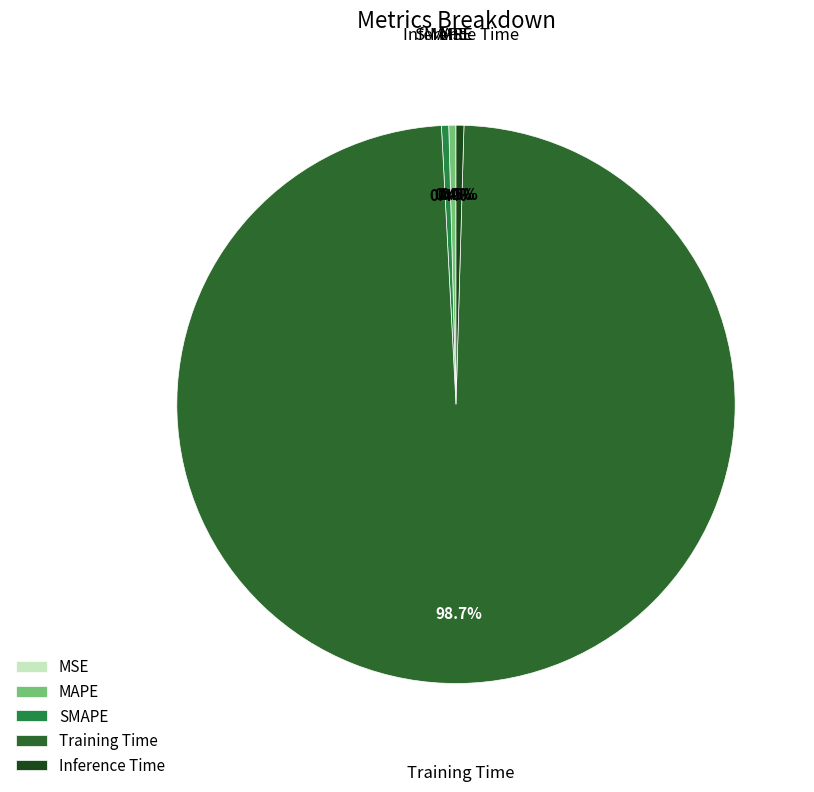

Which slice is the largest?

Training Time